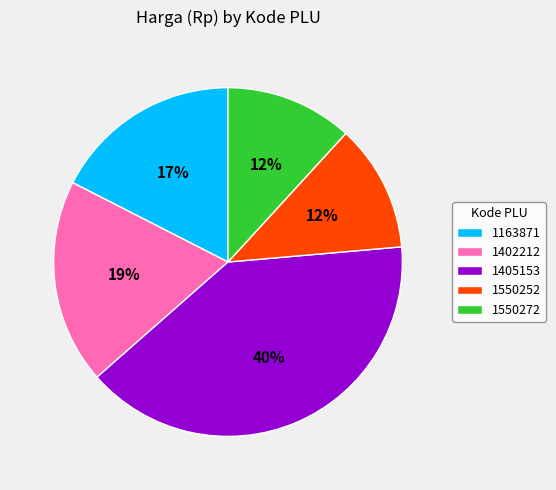

How many segments does this pie chart have?

5